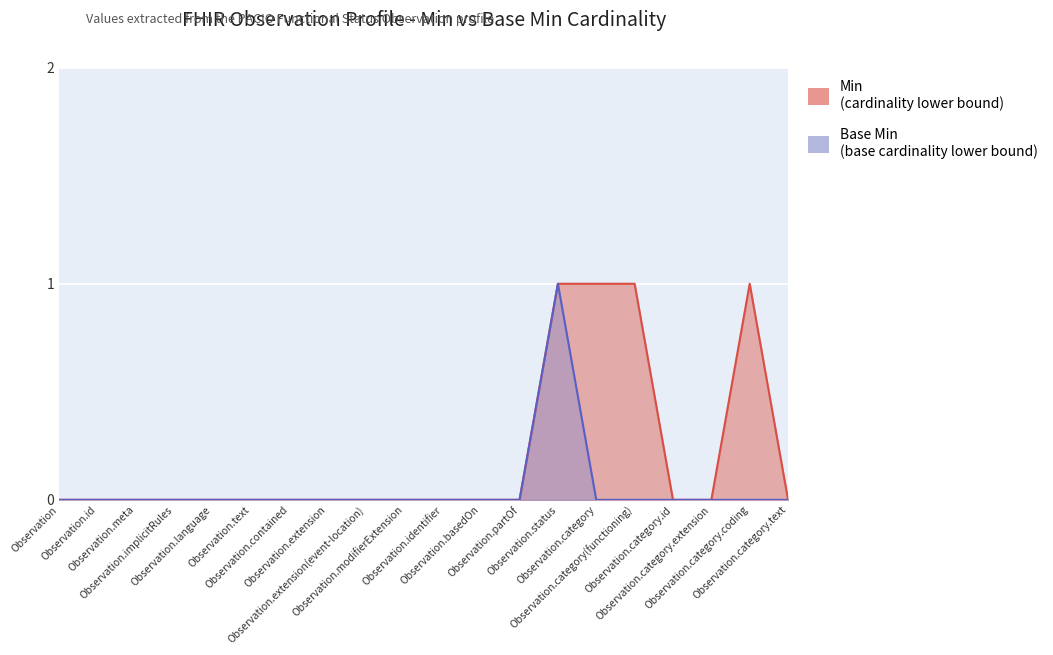

What position from the left is Observation.category.id?

17